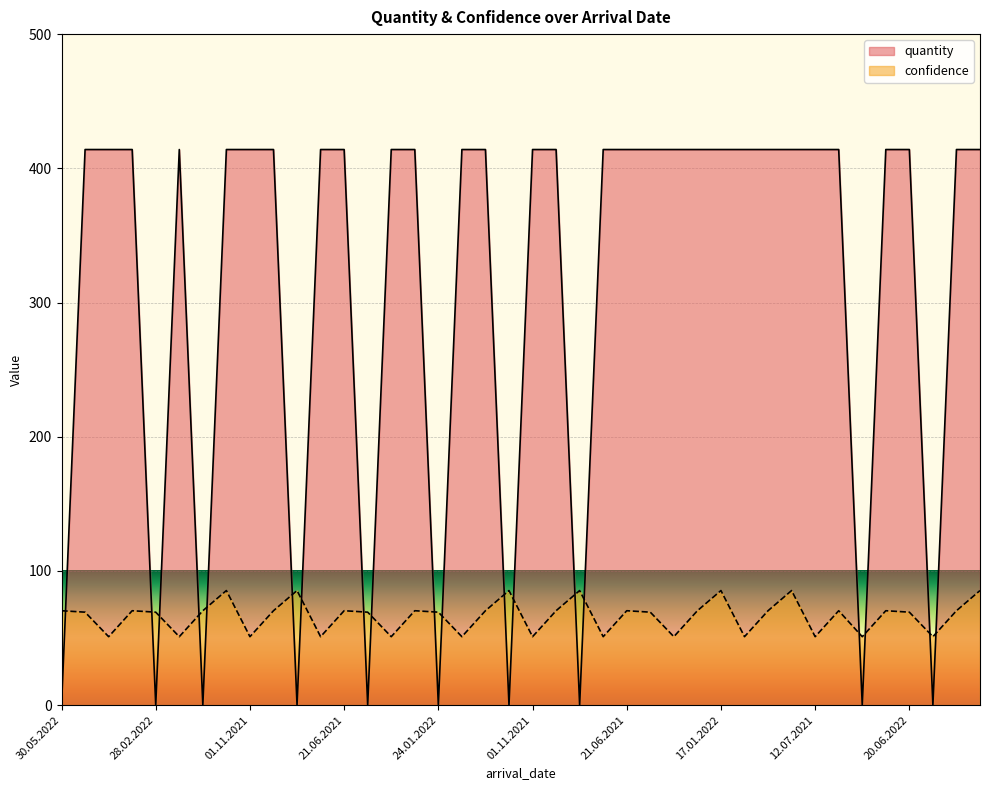

Rank the series by their maximum value, from lowest to highest.

confidence, quantity